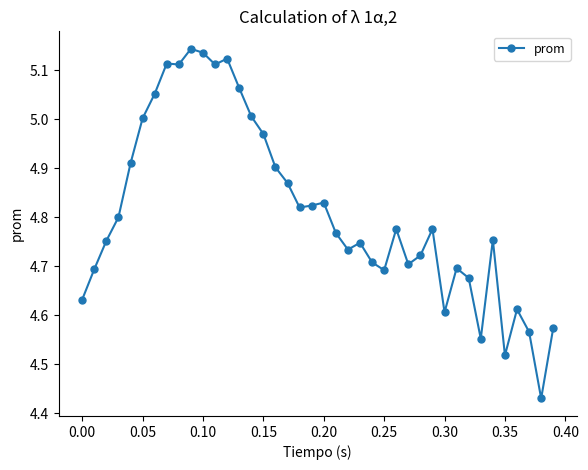

Count the number of categories in the chart.

40